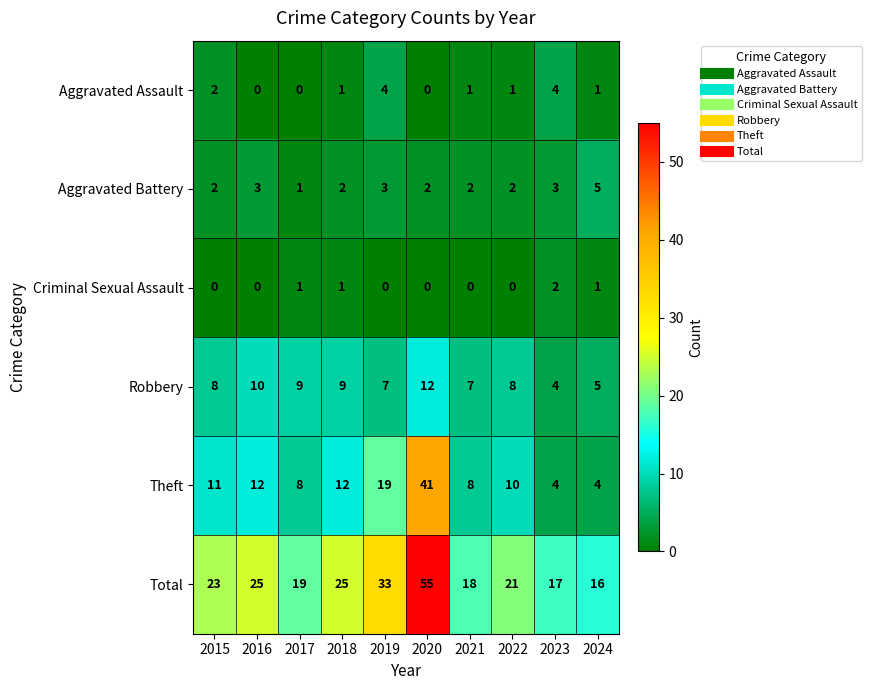

List the series in order of their peak value, highest first.

Total, Theft, Robbery, Aggravated Battery, Aggravated Assault, Criminal Sexual Assault